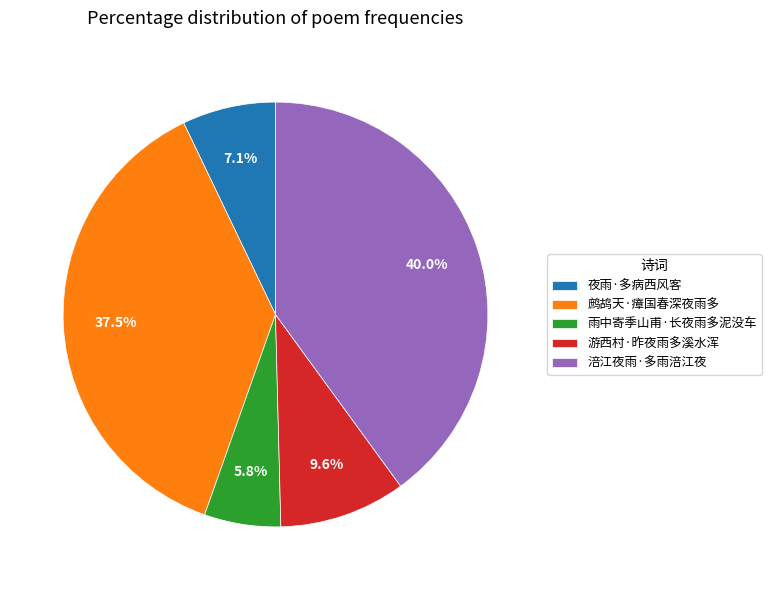

True or false: 雨中寄季山甫·长夜雨多泥没车 accounts for 6% of the total.

True